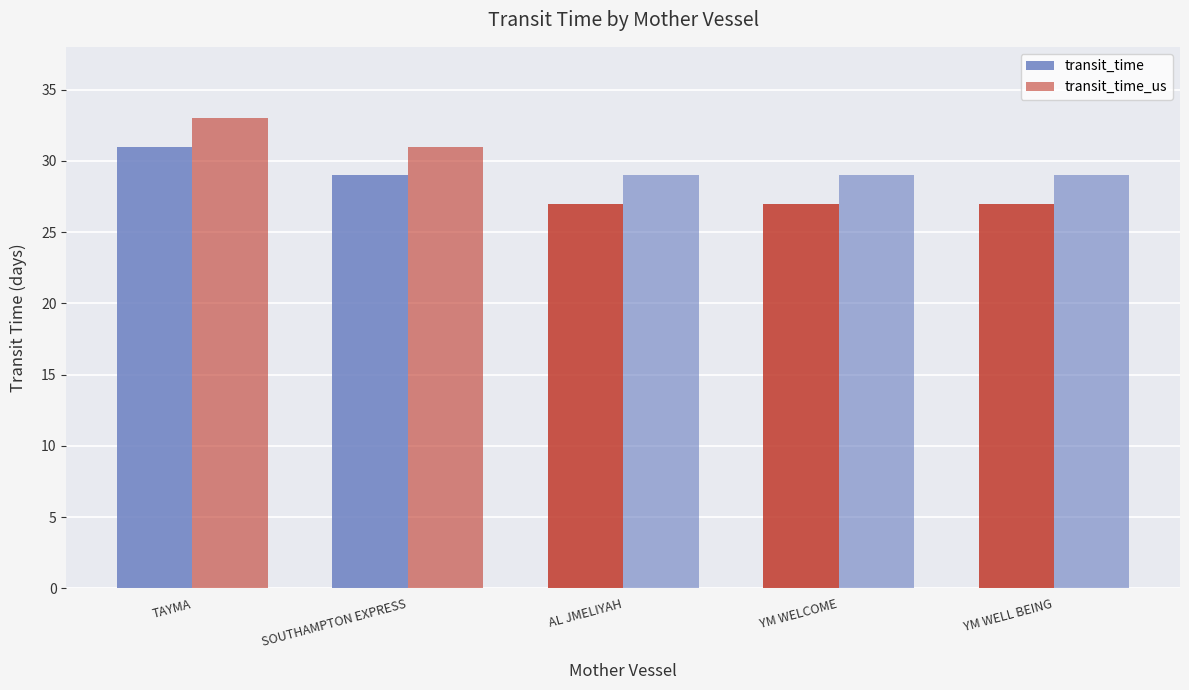

Reading left to right, transcribe all the data shown in this chart.

transit_time: 31	29	27	27	27
transit_time_us: 33	31	29	29	29